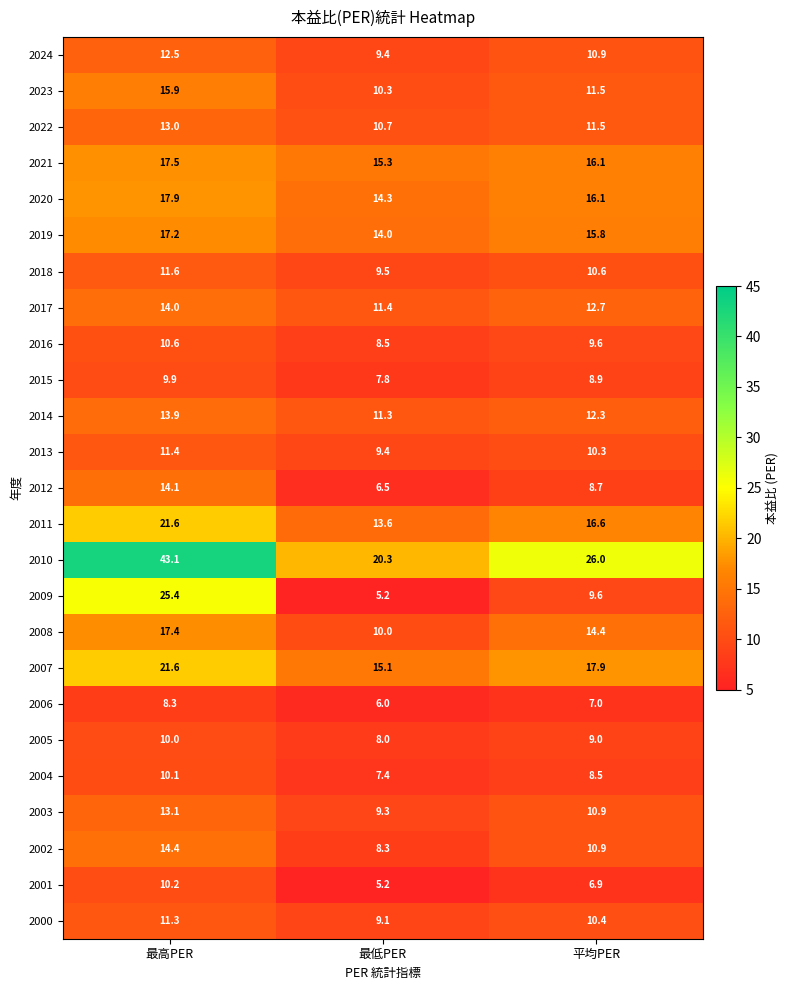

What is the total value across all series at 最高PER?

386.0